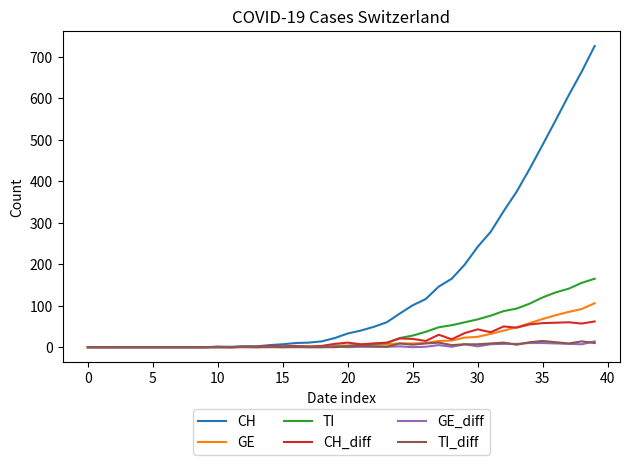

What are all the series names shown in the legend?

CH, GE, TI, CH_diff, GE_diff, TI_diff